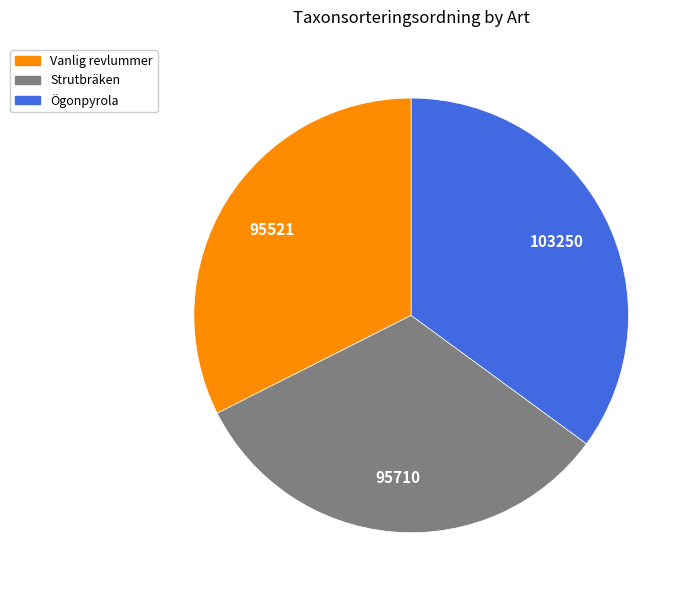

Do Strutbräken and Ögonpyrola together represent more than half of the pie?

Yes